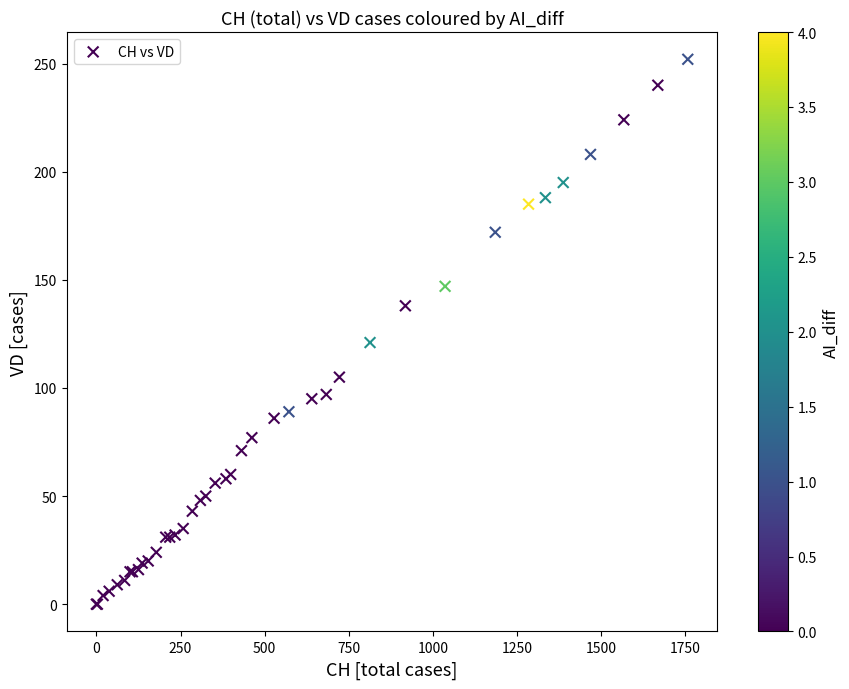

What Y value in the scatter plot is closest to 126?

121